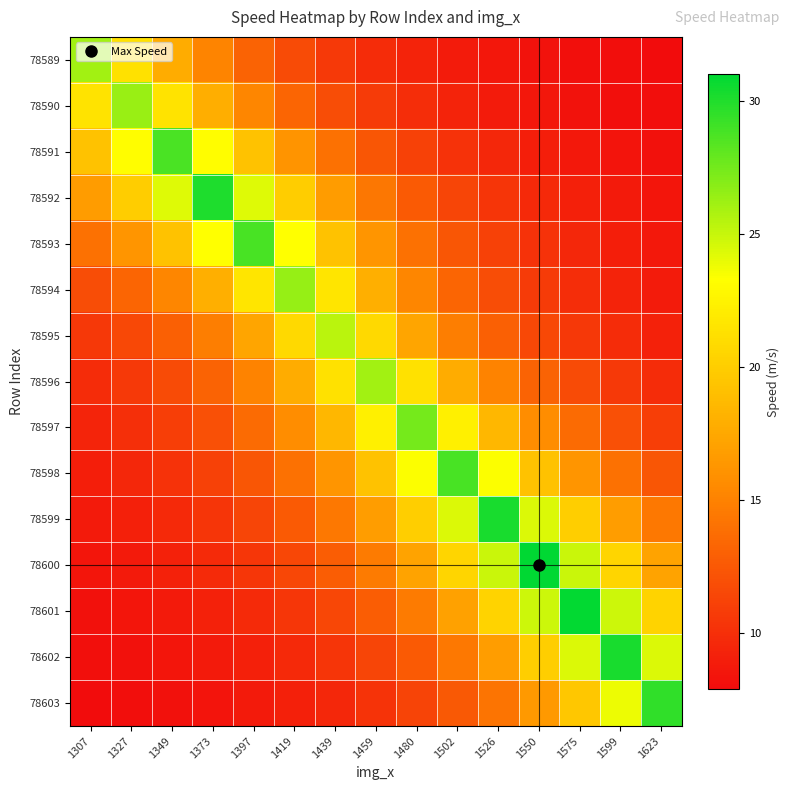

At which category does the chart reach its minimum across all series?

1623